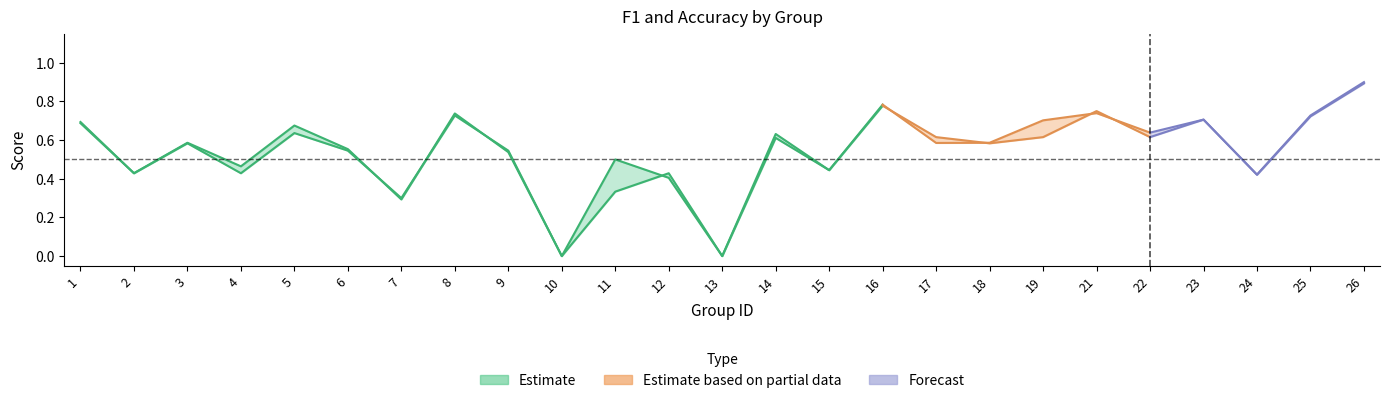

Which has a higher value, 11 or 21?

21